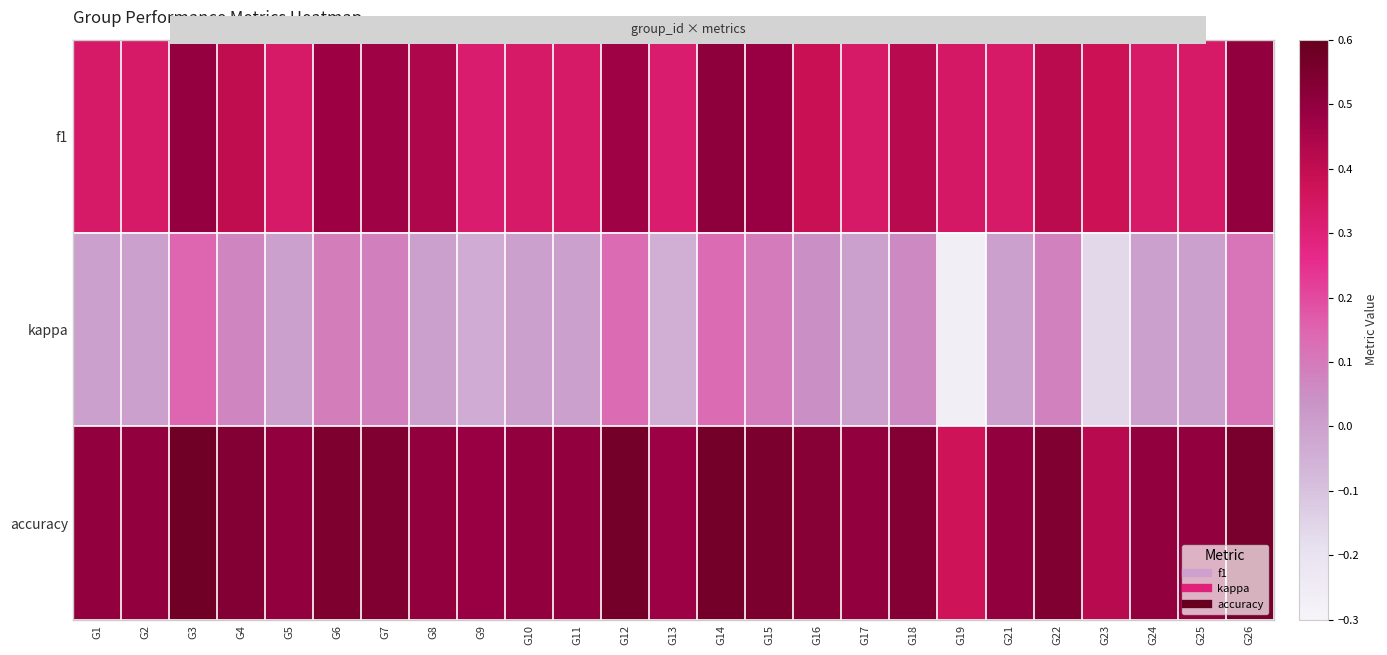

At which category is the sum across all series the highest?

G3